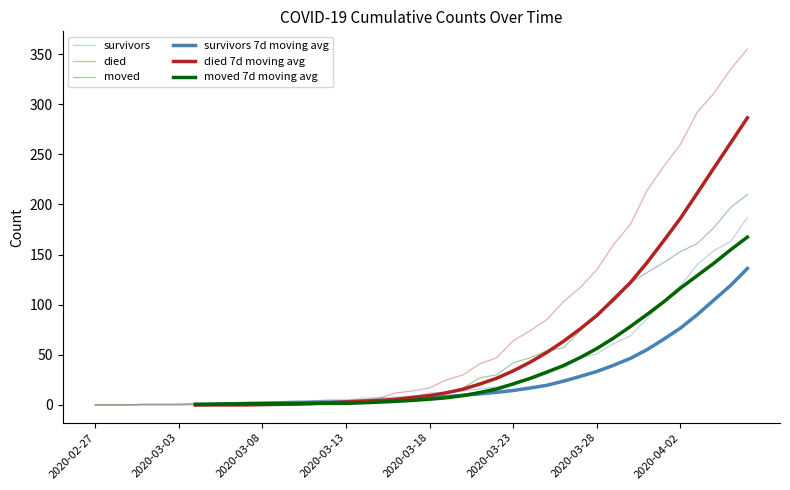

Between which two adjacent categories do died and moved first intersect?

9 and 10